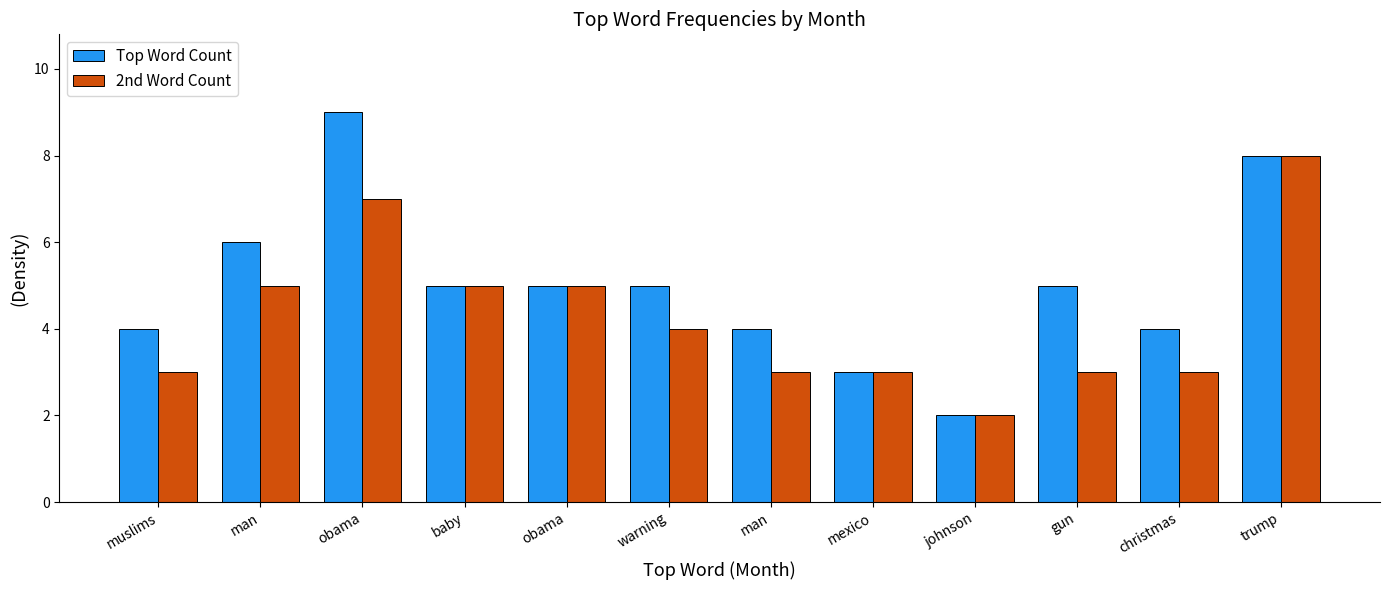

Does the chart contain stacked bars?

No